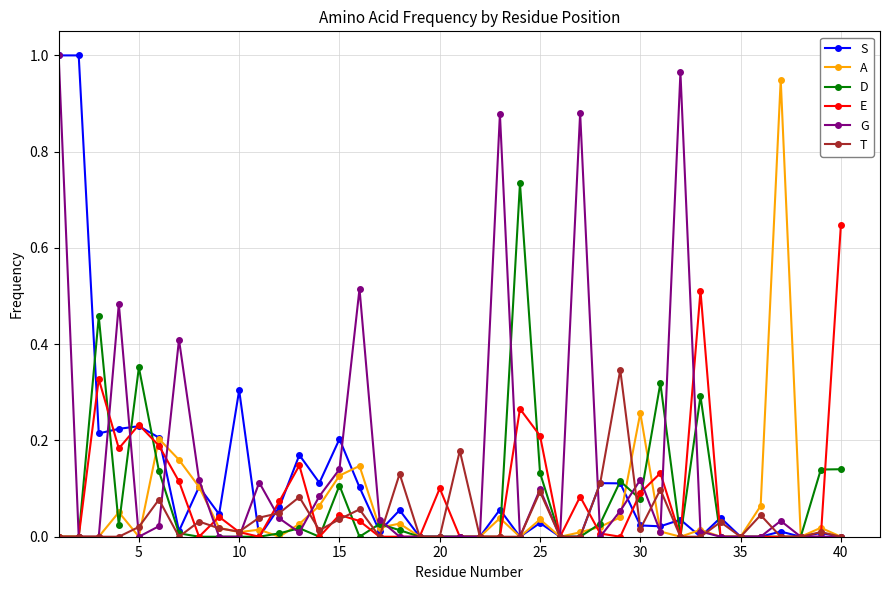

True or false: G has more than 0 interior local peaks.

True